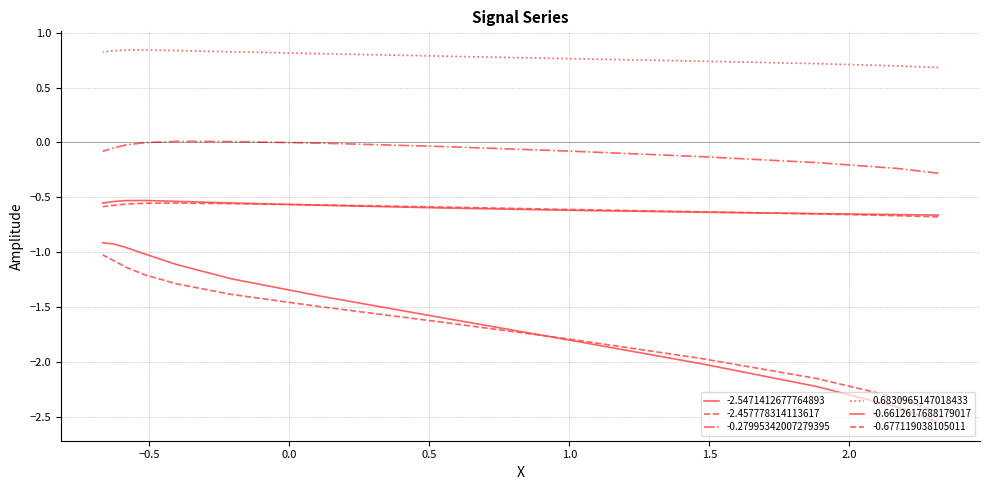

How many distinct data groups are displayed?

6